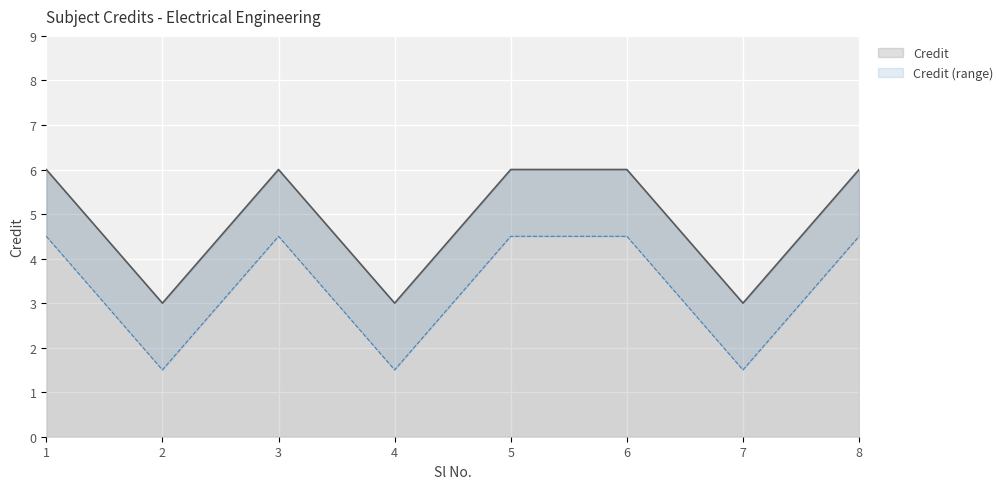

How many lines are shown in the chart?

1